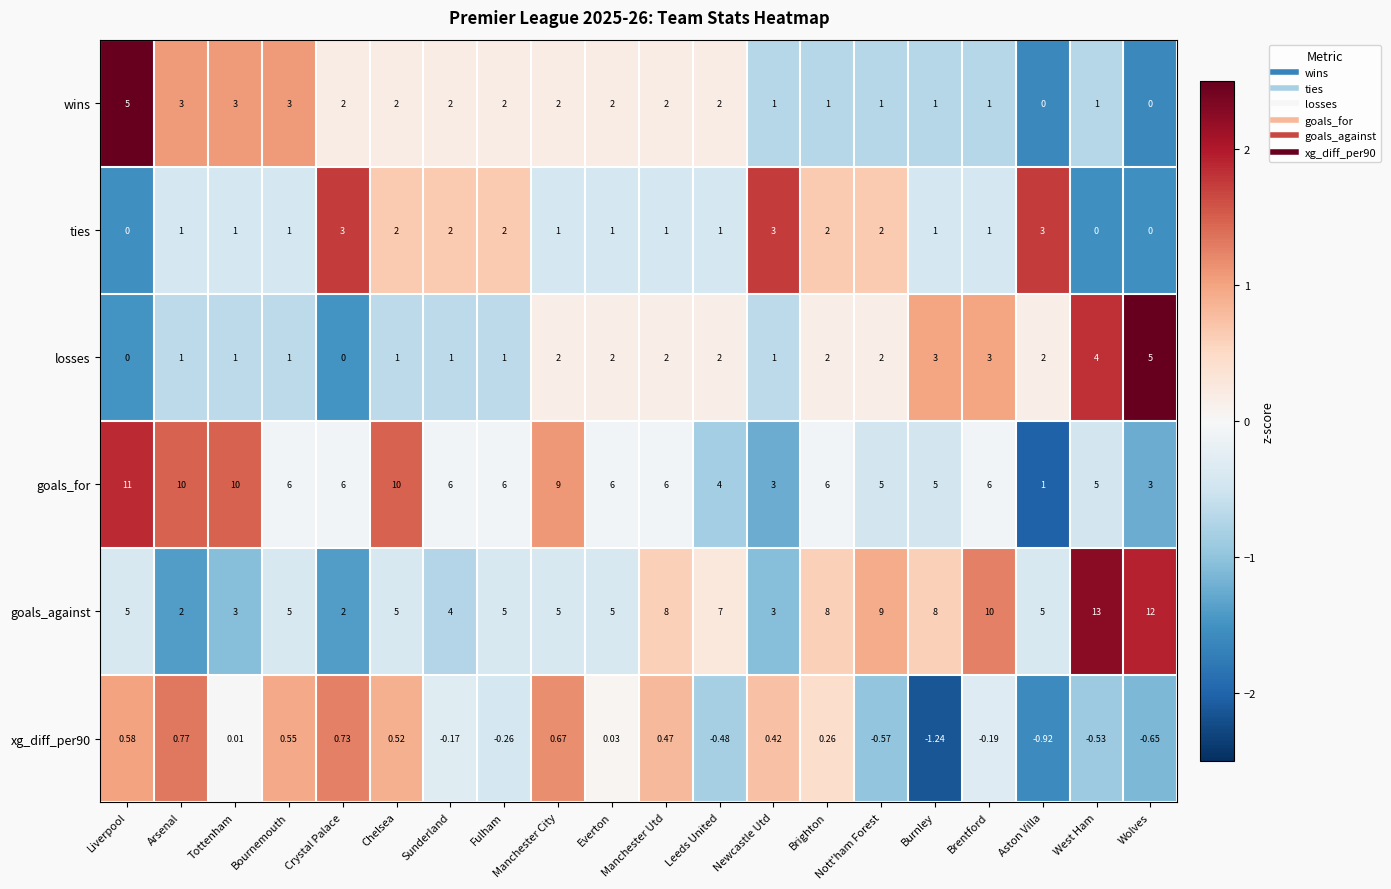

What is the difference between the highest and lowest values at Brentford?

10.2